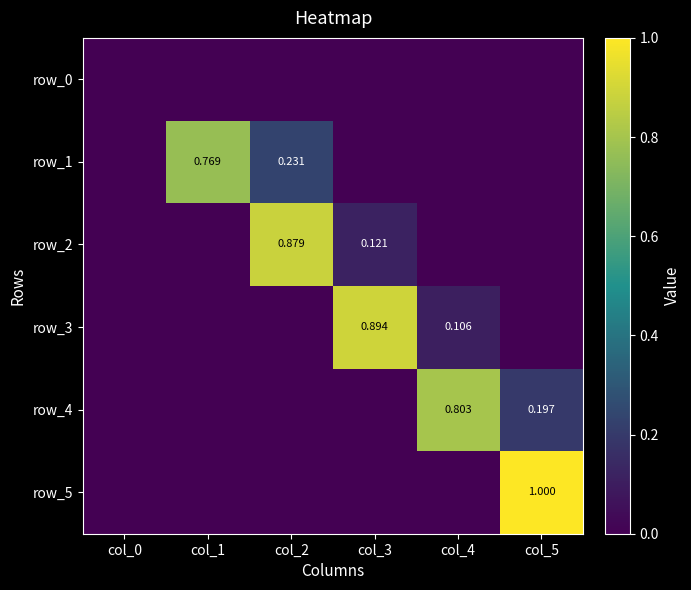

Which series has the widest spread of values?

row_5